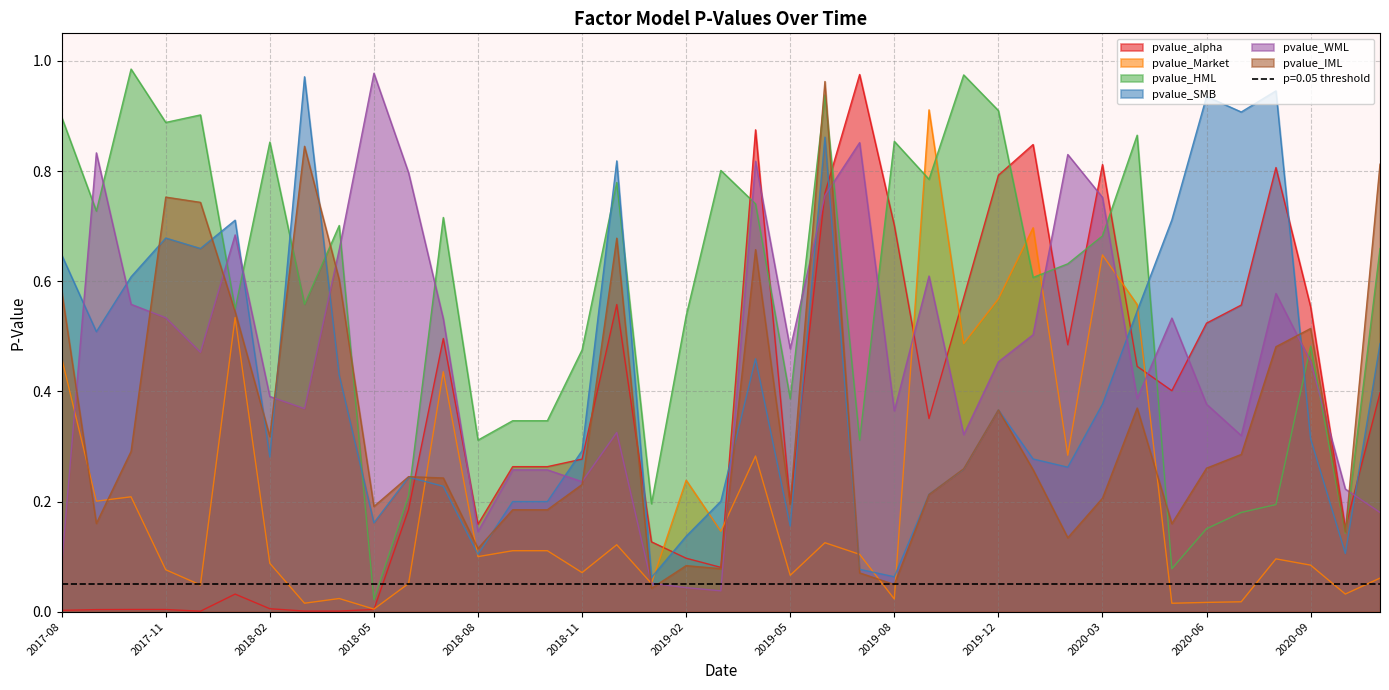

Reading left to right, transcribe all the data shown in this chart.

pvalue_alpha: 2017-08=0.0	2017-09=0.0	2017-10=0.0	2017-11=0.0	2017-12=0.0	2018-01=0.0	2018-02=0.0	2018-03=0.0	2018-04=0.0	2018-05=0.0	2018-06=0.2	2018-07=0.5	2018-08=0.2	2018-09=0.3	2018-10=0.3	2018-11=0.3	2018-12=0.6	2019-01=0.1	2019-02=0.1	2019-03=0.1	2019-04=0.9	2019-05=0.2	2019-06=0.8	2019-07=1.0	2019-08=0.7	2019-10=0.4	2019-11=0.6	2019-12=0.8	2020-01=0.8	2020-02=0.5	2020-03=0.8	2020-04=0.4	2020-05=0.4	2020-06=0.5	2020-07=0.6	2020-08=0.8	2020-09=0.6	2020-10=0.2	2020-11=0.4
pvalue_Market: 2017-08=0.5	2017-09=0.2	2017-10=0.2	2017-11=0.1	2017-12=0.0	2018-01=0.5	2018-02=0.1	2018-03=0.0	2018-04=0.0	2018-05=0.0	2018-06=0.1	2018-07=0.4	2018-08=0.1	2018-09=0.1	2018-10=0.1	2018-11=0.1	2018-12=0.1	2019-01=0.1	2019-02=0.2	2019-03=0.1	2019-04=0.3	2019-05=0.1	2019-06=0.1	2019-07=0.1	2019-08=0.0	2019-10=0.9	2019-11=0.5	2019-12=0.6	2020-01=0.7	2020-02=0.3	2020-03=0.6	2020-04=0.6	2020-05=0.0	2020-06=0.0	2020-07=0.0	2020-08=0.1	2020-09=0.1	2020-10=0.0	2020-11=0.1
pvalue_HML: 2017-08=0.9	2017-09=0.7	2017-10=1.0	2017-11=0.9	2017-12=0.9	2018-01=0.5	2018-02=0.9	2018-03=0.6	2018-04=0.7	2018-05=0.0	2018-06=0.2	2018-07=0.7	2018-08=0.3	2018-09=0.3	2018-10=0.3	2018-11=0.5	2018-12=0.8	2019-01=0.2	2019-02=0.5	2019-03=0.8	2019-04=0.7	2019-05=0.4	2019-06=0.9	2019-07=0.3	2019-08=0.9	2019-10=0.8	2019-11=1.0	2019-12=0.9	2020-01=0.6	2020-02=0.6	2020-03=0.7	2020-04=0.9	2020-05=0.1	2020-06=0.2	2020-07=0.2	2020-08=0.2	2020-09=0.5	2020-10=0.1	2020-11=0.7
pvalue_SMB: 2017-08=0.6	2017-09=0.5	2017-10=0.6	2017-11=0.7	2017-12=0.7	2018-01=0.7	2018-02=0.3	2018-03=1.0	2018-04=0.4	2018-05=0.2	2018-06=0.2	2018-07=0.2	2018-08=0.1	2018-09=0.2	2018-10=0.2	2018-11=0.3	2018-12=0.8	2019-01=0.1	2019-02=0.1	2019-03=0.2	2019-04=0.5	2019-05=0.2	2019-06=0.9	2019-07=0.1	2019-08=0.1	2019-10=0.2	2019-11=0.3	2019-12=0.4	2020-01=0.3	2020-02=0.3	2020-03=0.4	2020-04=0.5	2020-05=0.7	2020-06=0.9	2020-07=0.9	2020-08=0.9	2020-09=0.3	2020-10=0.1	2020-11=0.5
pvalue_WML: 2017-08=0.1	2017-09=0.8	2017-10=0.6	2017-11=0.5	2017-12=0.5	2018-01=0.7	2018-02=0.4	2018-03=0.4	2018-04=0.7	2018-05=1.0	2018-06=0.8	2018-07=0.5	2018-08=0.1	2018-09=0.3	2018-10=0.3	2018-11=0.2	2018-12=0.3	2019-01=0.1	2019-02=0.0	2019-03=0.0	2019-04=0.8	2019-05=0.5	2019-06=0.8	2019-07=0.9	2019-08=0.4	2019-10=0.6	2019-11=0.3	2019-12=0.5	2020-01=0.5	2020-02=0.8	2020-03=0.8	2020-04=0.4	2020-05=0.5	2020-06=0.4	2020-07=0.3	2020-08=0.6	2020-09=0.5	2020-10=0.2	2020-11=0.2
pvalue_IML: 2017-08=0.6	2017-09=0.2	2017-10=0.3	2017-11=0.8	2017-12=0.7	2018-01=0.5	2018-02=0.3	2018-03=0.8	2018-04=0.6	2018-05=0.2	2018-06=0.2	2018-07=0.2	2018-08=0.1	2018-09=0.2	2018-10=0.2	2018-11=0.2	2018-12=0.7	2019-01=0.0	2019-02=0.1	2019-03=0.1	2019-04=0.7	2019-05=0.2	2019-06=1.0	2019-07=0.1	2019-08=0.0	2019-10=0.2	2019-11=0.3	2019-12=0.4	2020-01=0.3	2020-02=0.1	2020-03=0.2	2020-04=0.4	2020-05=0.2	2020-06=0.3	2020-07=0.3	2020-08=0.5	2020-09=0.5	2020-10=0.1	2020-11=0.8